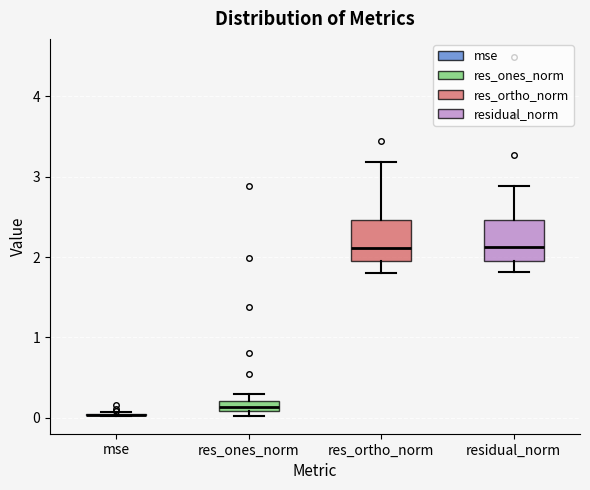

Where is the upper edge of the box for res_ones_norm on the y-axis? The values are not printed on the chart, so give them approximately, as read against the axis.

0.2